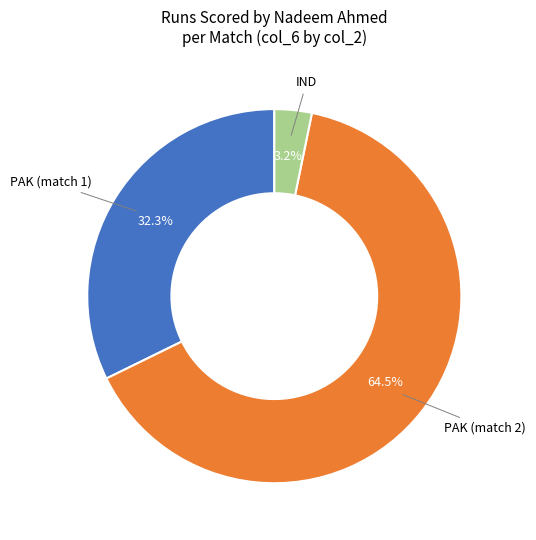

Count the number of slices in the pie.

3